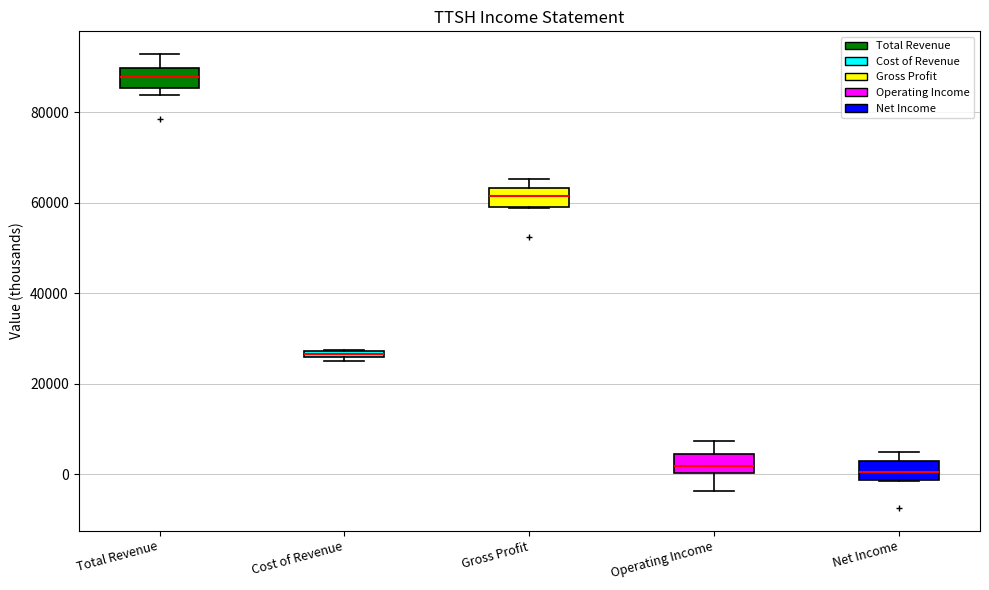

Where is the lower edge of the box for Gross Profit on the y-axis? The values are not printed on the chart, so give them approximately, as read against the axis.

60000